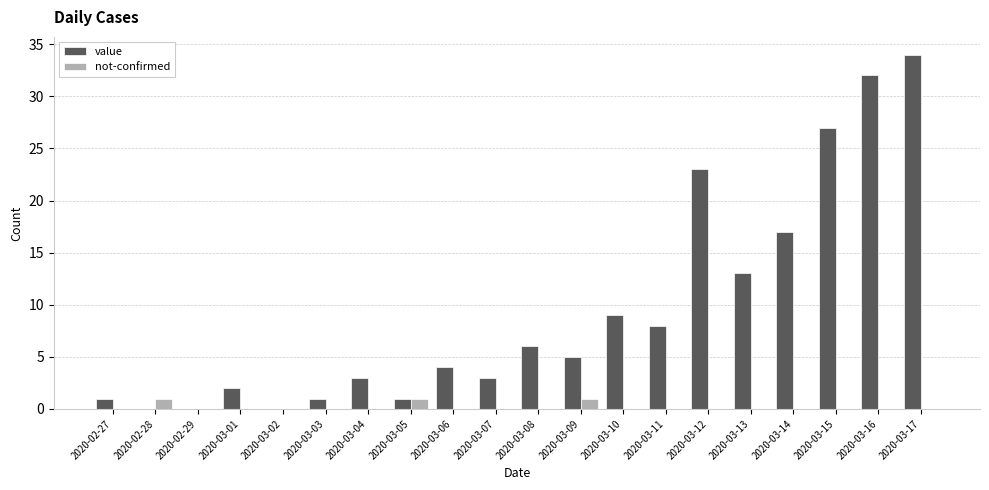

At which category is the sum across all series the highest?

2020-03-17